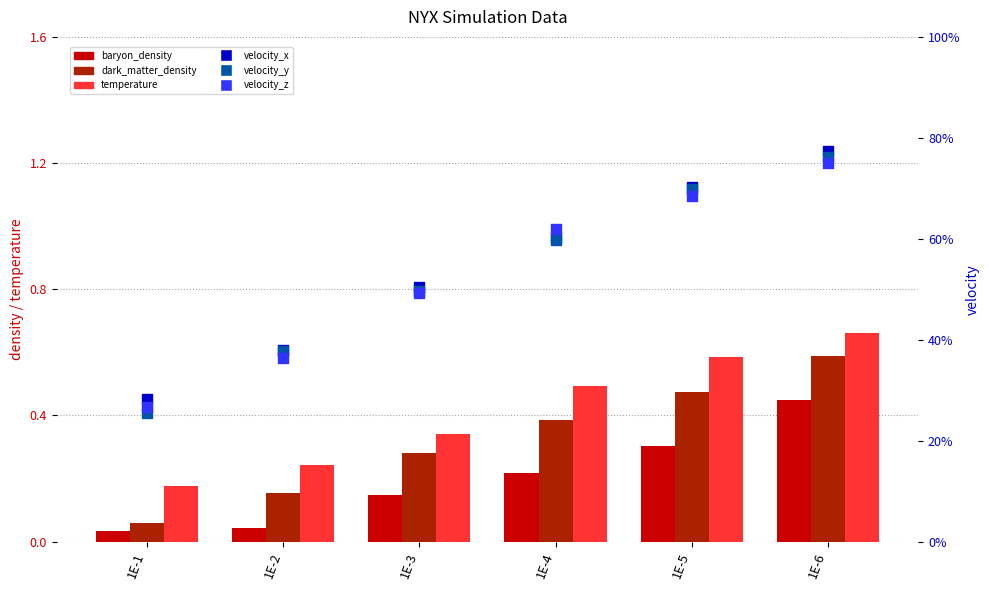

What are all the series names shown in the legend?

baryon_density, dark_matter_density, temperature, velocity_x, velocity_y, velocity_z